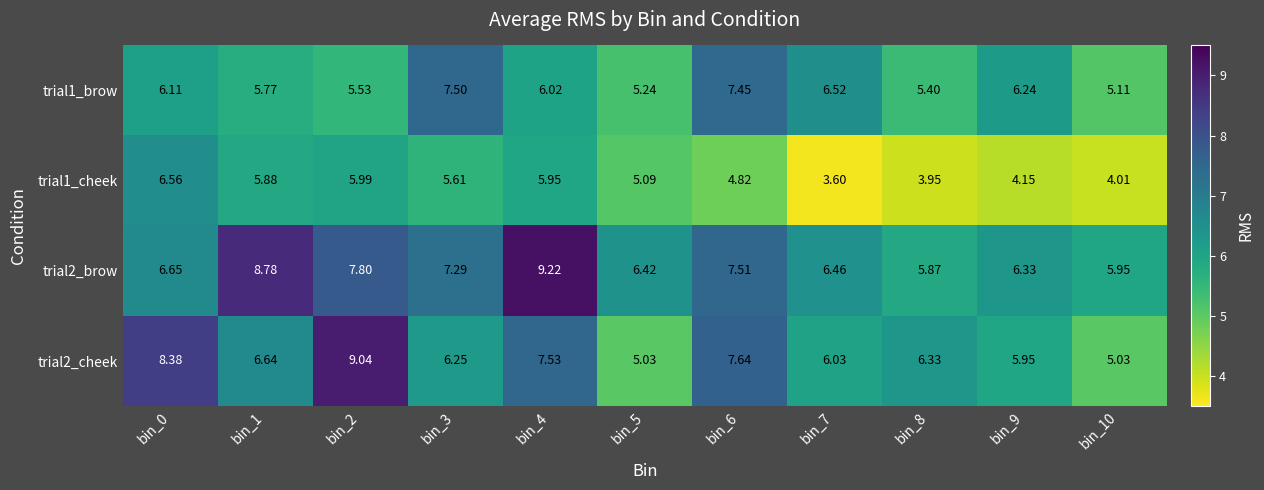

Is the value of trial1_cheek at bin_3 greater than the value of trial2_brow at bin_5?

No